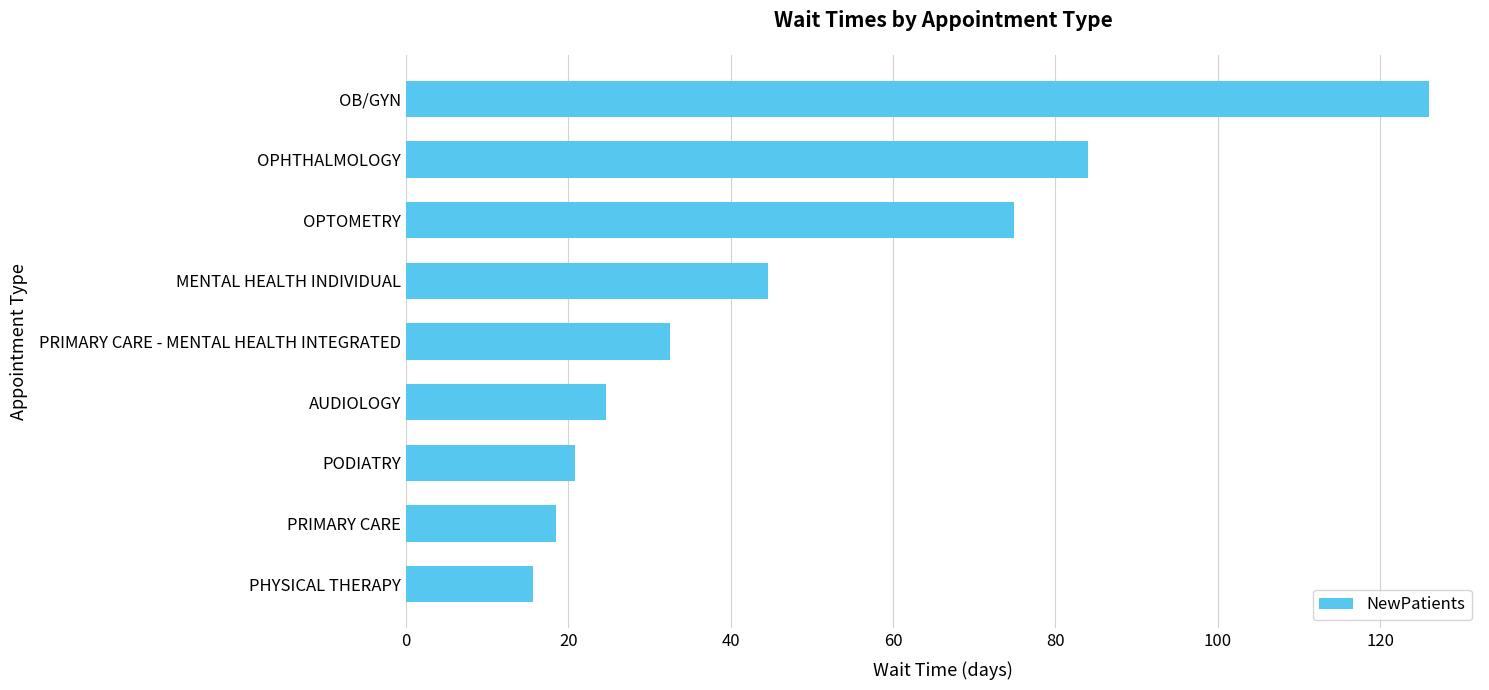

What is the ratio of the value at PODIATRY to the value at PHYSICAL THERAPY?

1.3